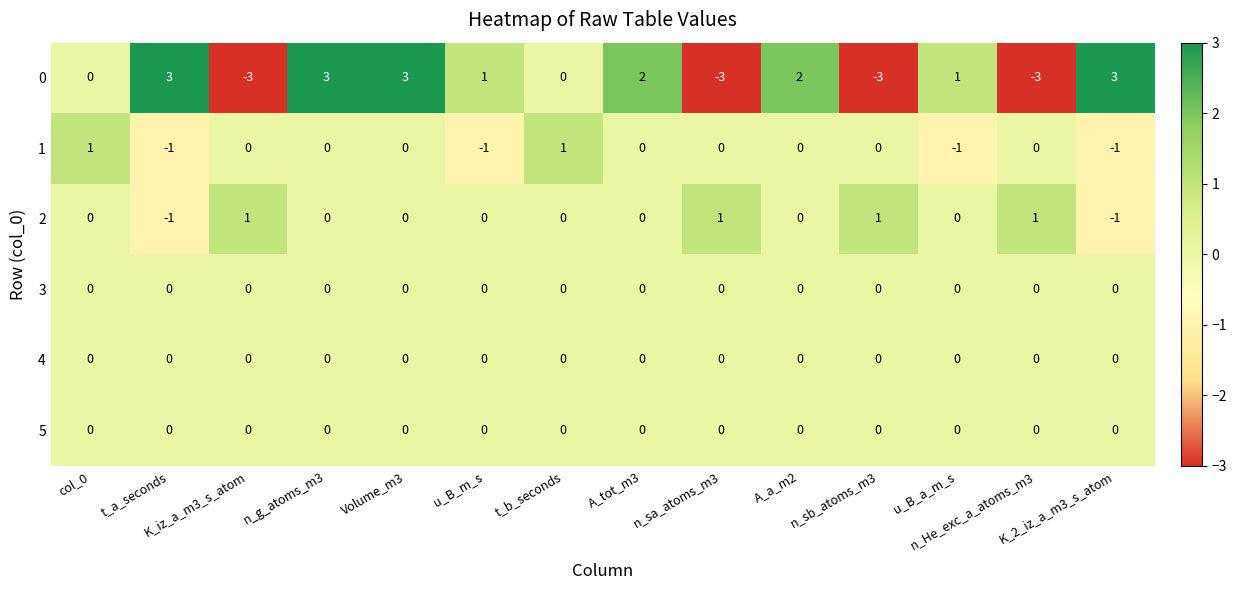

At how many categories does at least one series exceed -2?

14